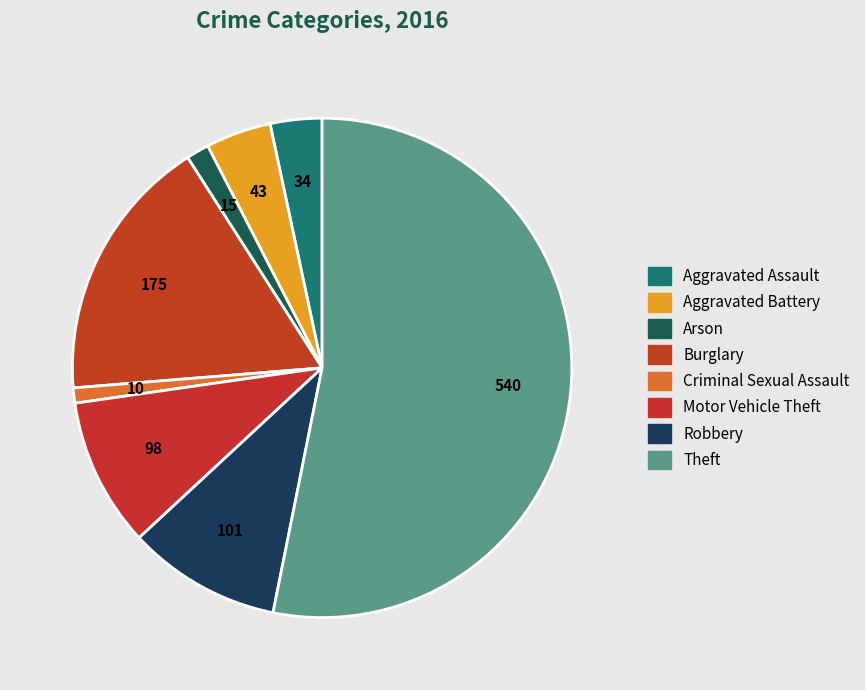

How many segments does this pie chart have?

8